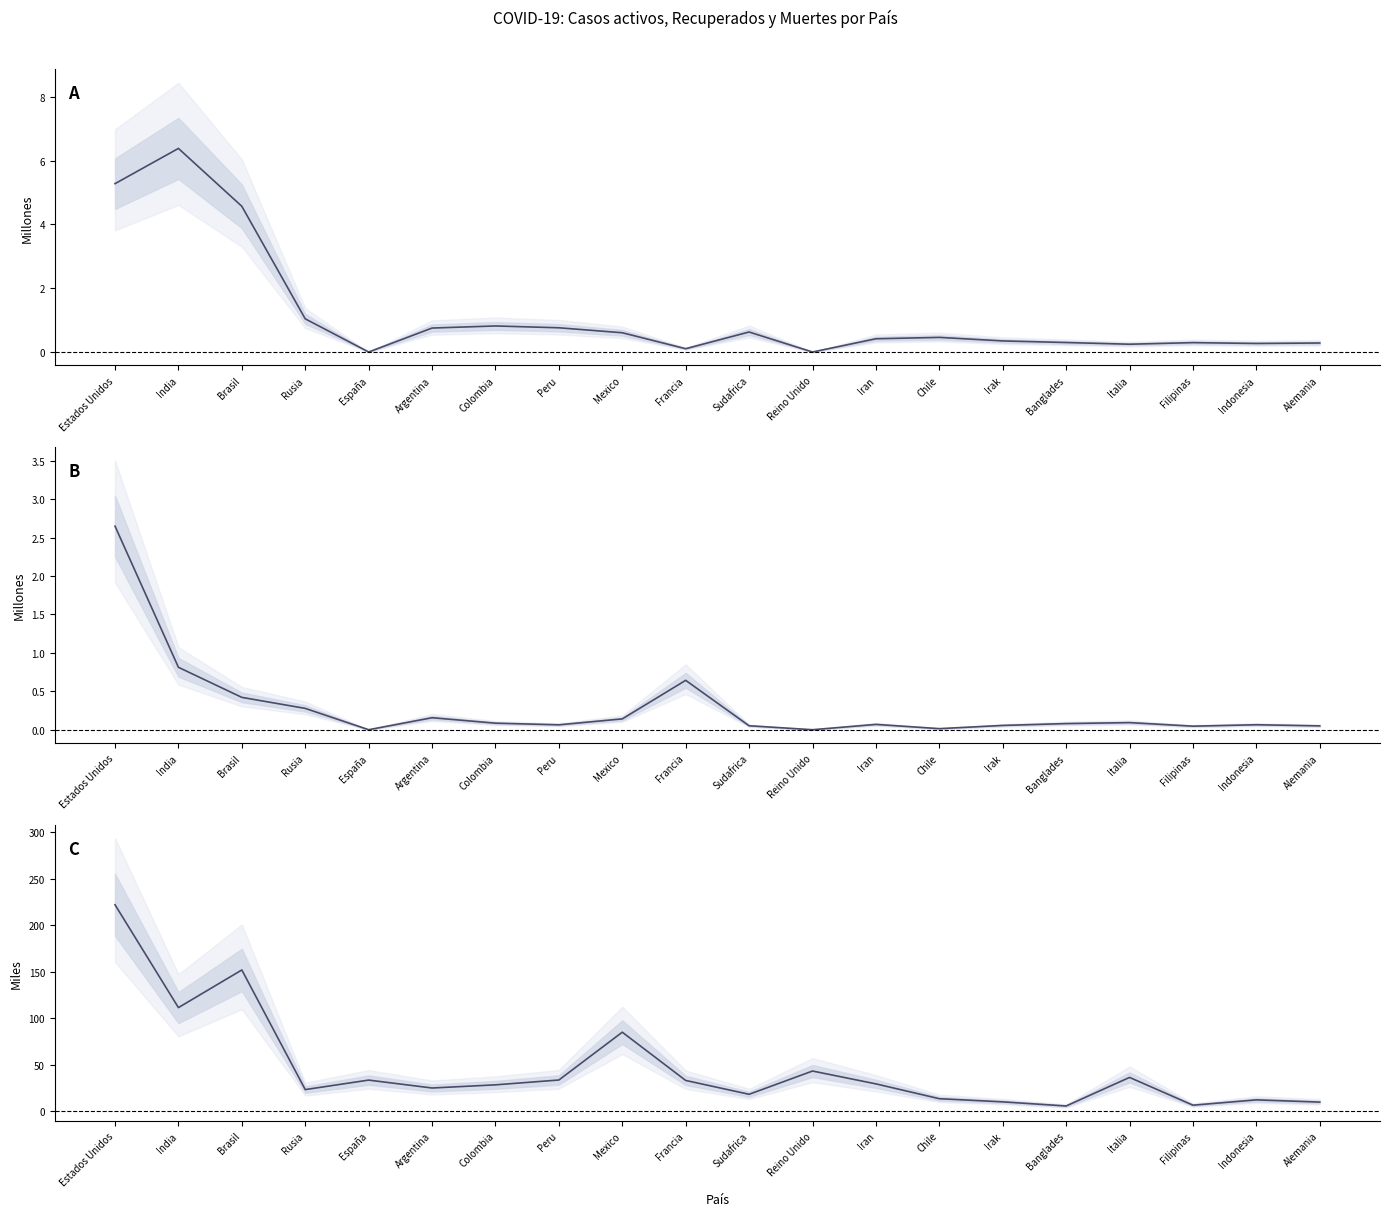

Reading right to left, extract all data points from this chart.

Casos activos: Alemania=0.3	Indonesia=0.3	Filipinas=0.3	Italia=0.2	Banglades=0.3	Irak=0.3	Chile=0.5	Iran=0.4	Reino Unido=0.0	Sudafrica=0.6	Francia=0.1	Mexico=0.6	Peru=0.8	Colombia=0.8	Argentina=0.8	España=0.0	Rusia=1.0	Brasil=4.6	India=6.4	Estados Unidos=5.3
Recuperados: Alemania=0.1	Indonesia=0.1	Filipinas=0.0	Italia=0.1	Banglades=0.1	Irak=0.1	Chile=0.0	Iran=0.1	Reino Unido=0.0	Sudafrica=0.1	Francia=0.6	Mexico=0.1	Peru=0.1	Colombia=0.1	Argentina=0.2	España=0.0	Rusia=0.3	Brasil=0.4	India=0.8	Estados Unidos=2.6
Muertes: Alemania=9.8	Indonesia=12.2	Filipinas=6.4	Italia=36.3	Banglades=5.6	Irak=10.0	Chile=13.4	Iran=29.3	Reino Unido=43.2	Sudafrica=18.2	Francia=33.0	Mexico=84.9	Peru=33.5	Colombia=28.3	Argentina=24.9	España=33.4	Rusia=23.2	Brasil=151.8	India=111.3	Estados Unidos=221.8